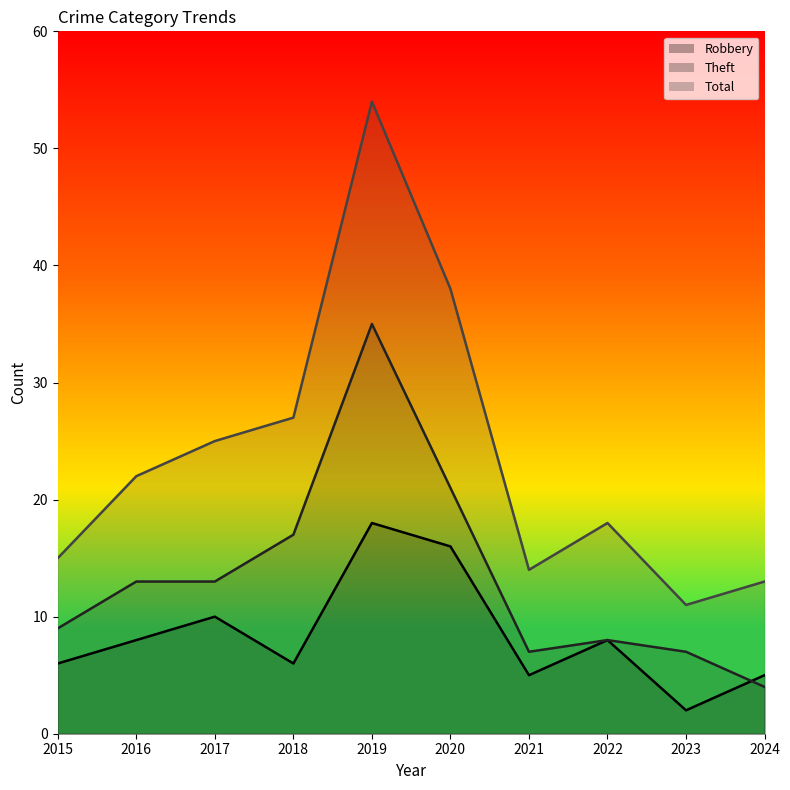

Reading right to left, extract all data points from this chart.

Robbery: 2024=5	2023=2	2022=8	2021=5	2020=16	2019=18	2018=6	2017=10	2016=8	2015=6
Theft: 2024=4	2023=7	2022=8	2021=7	2020=21	2019=35	2018=17	2017=13	2016=13	2015=9
Total: 2024=13	2023=11	2022=18	2021=14	2020=38	2019=54	2018=27	2017=25	2016=22	2015=15